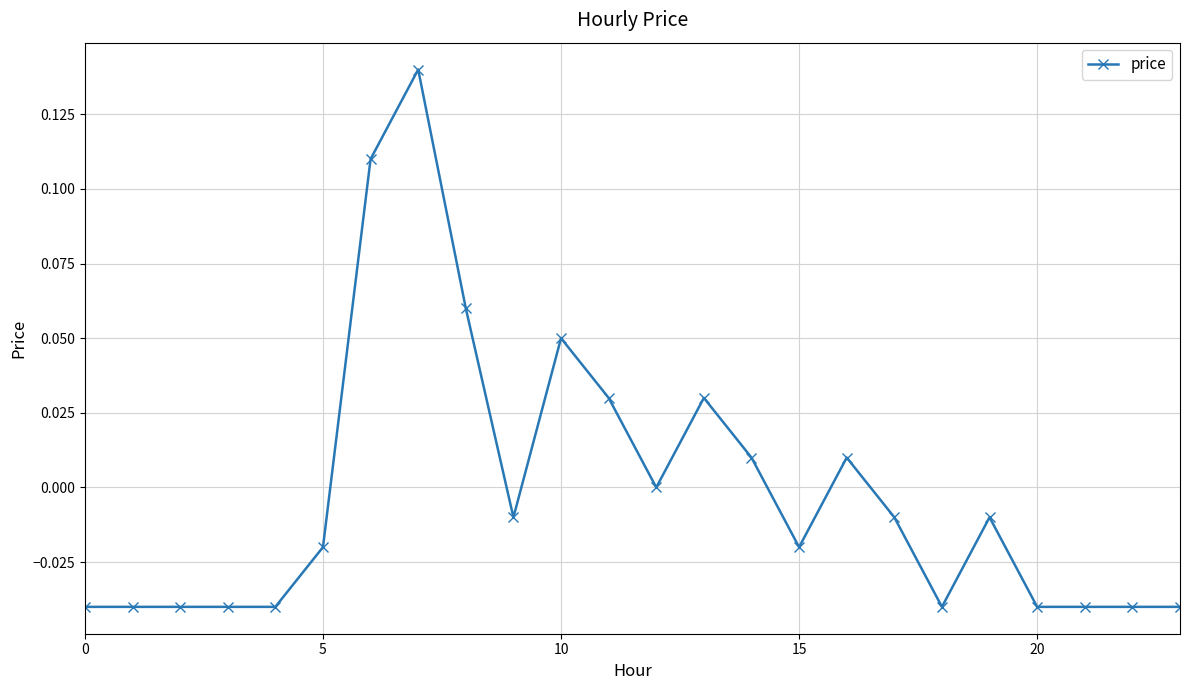

How many lines are shown in the chart?

1